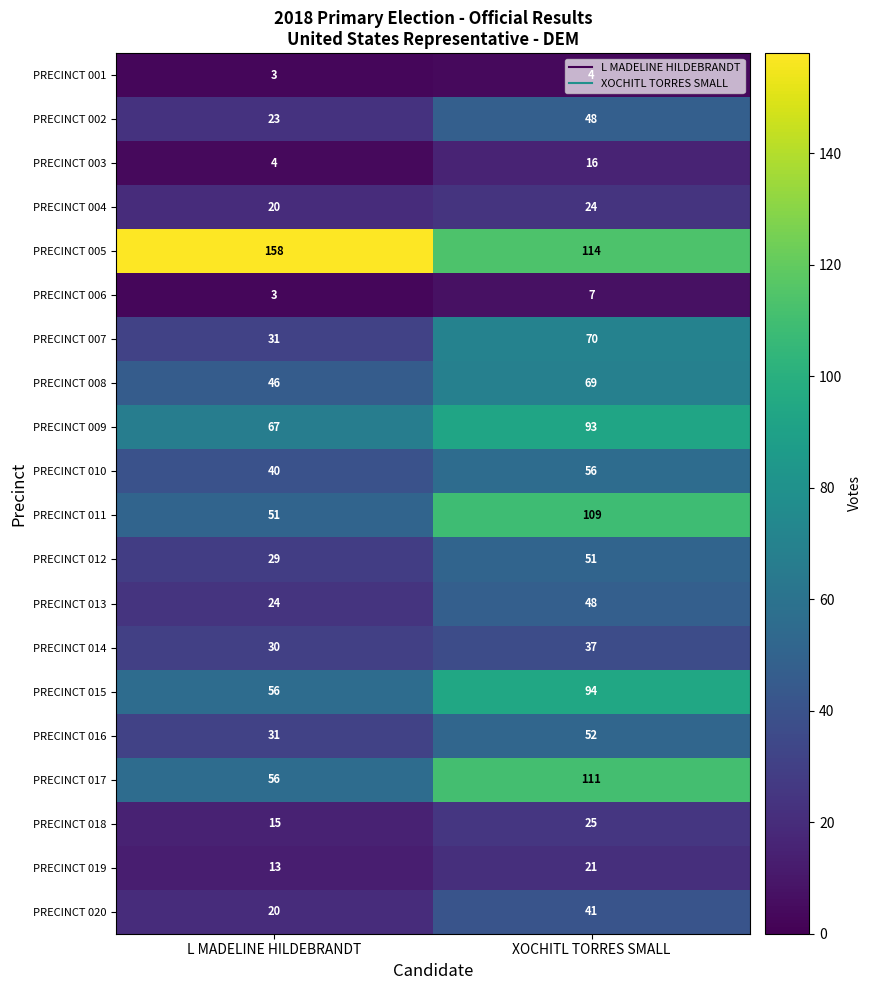

Which series has the largest range (max minus min)?

PRECINCT 011